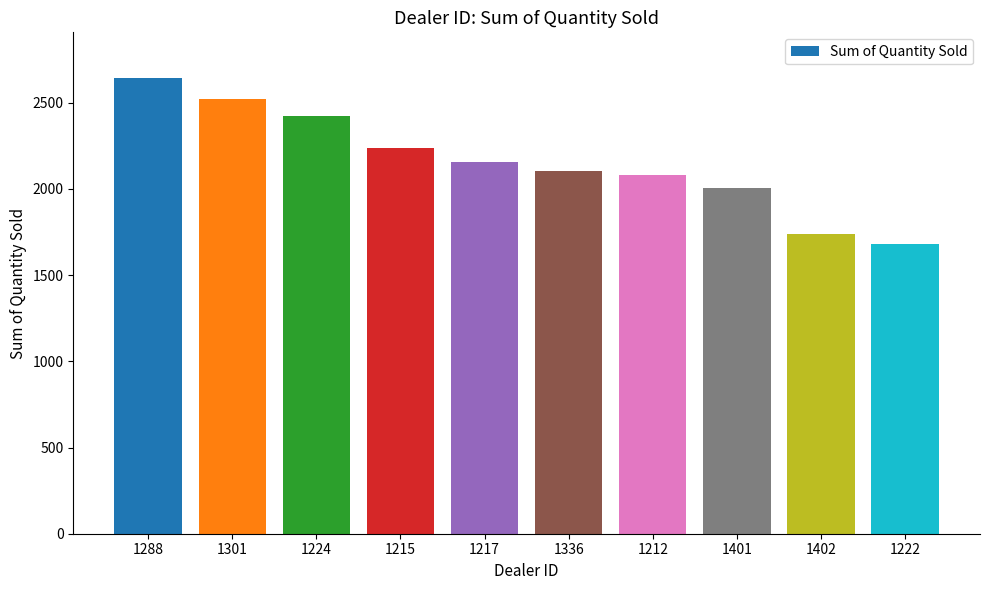

What is the minimum value shown in the chart?

1683